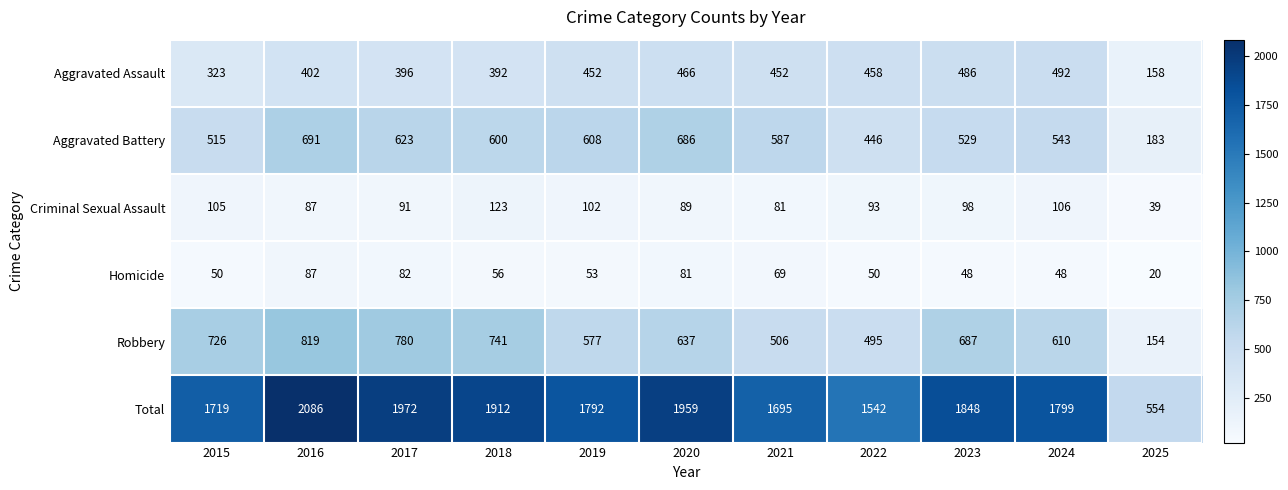

The value of Aggravated Battery at 2018 is 600. True or false?

True